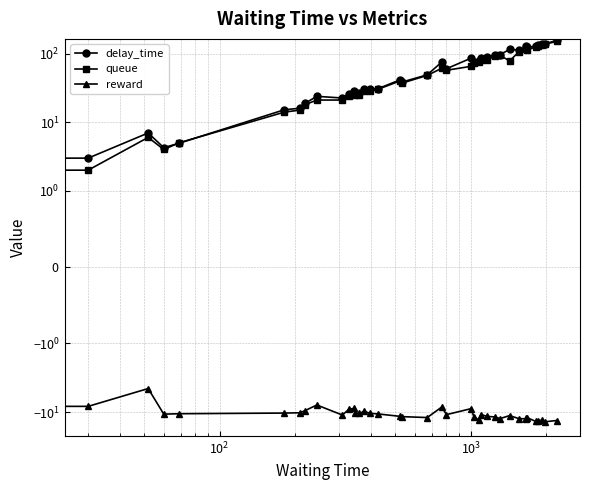

How many values in the delay_time series are below 48?

20